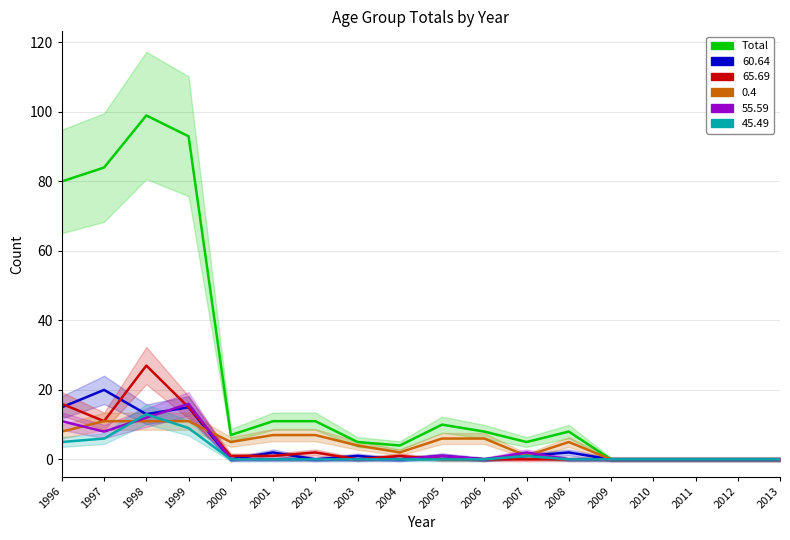

The value at 2009 is -37. True or false?

False